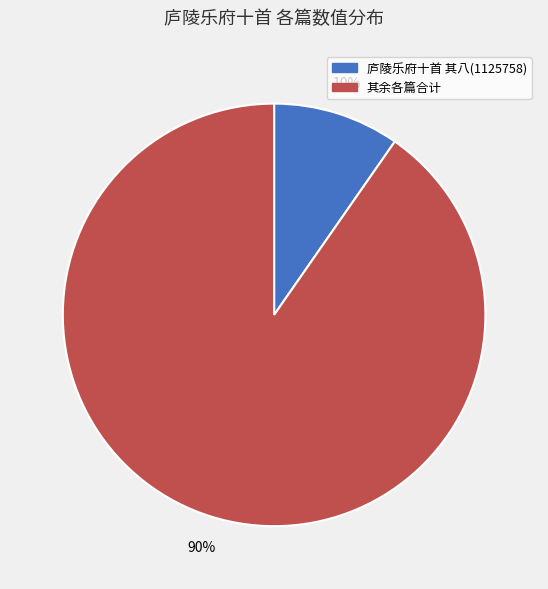

Between 其余各篇合计 and 庐陵乐府十首 其八(1125758), which is larger?

其余各篇合计